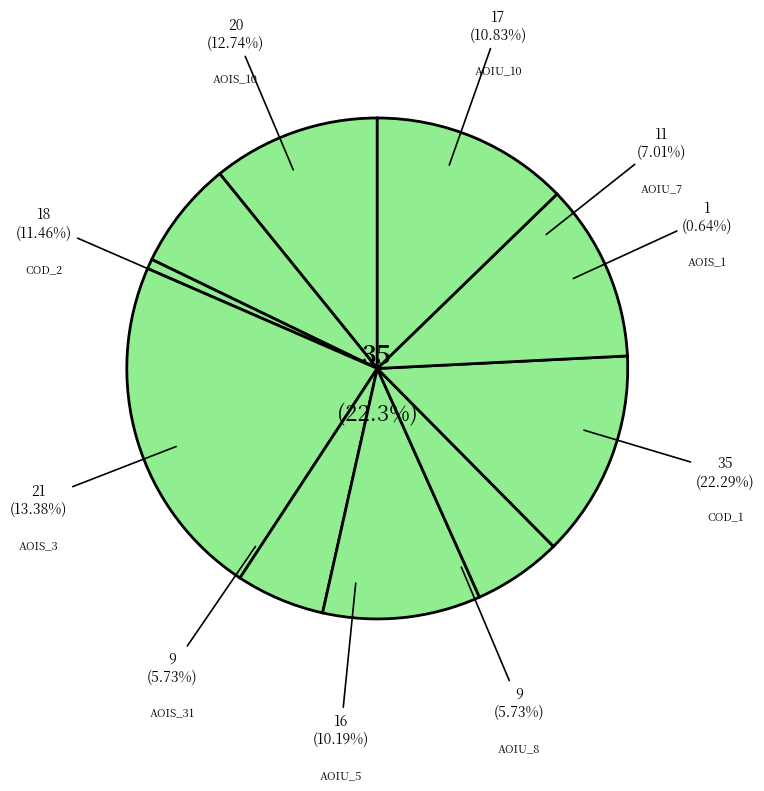

Is DailyLimit.Account.AOIU_7 the majority of the pie?

No